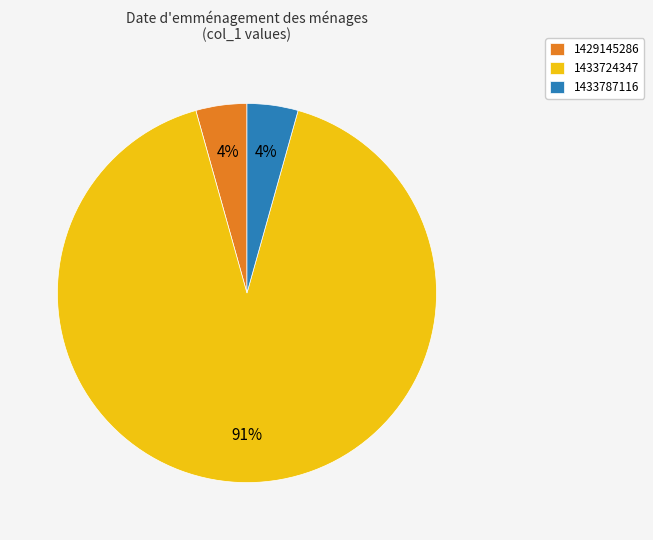

Count the number of slices in the pie.

3